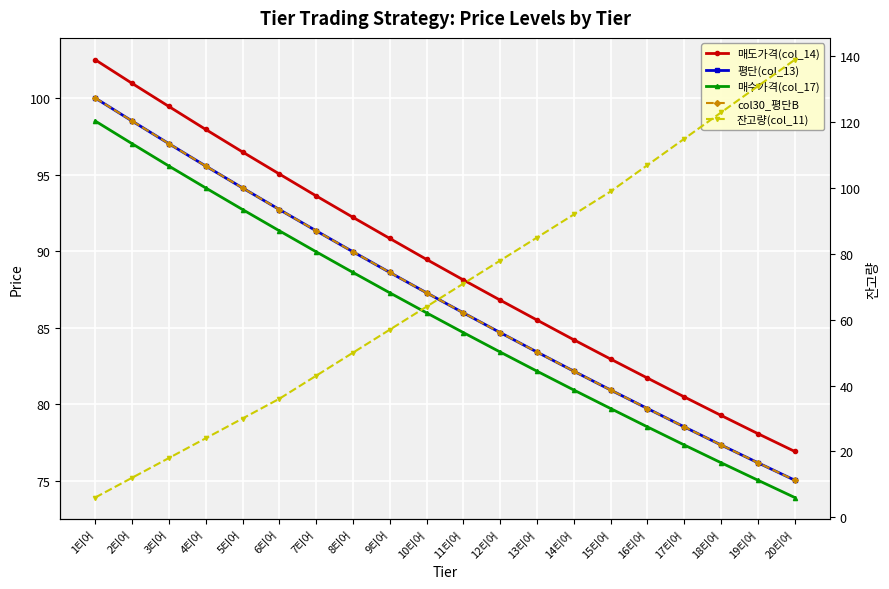

Where does the 평단(col_13) series first go above 87?

1티어